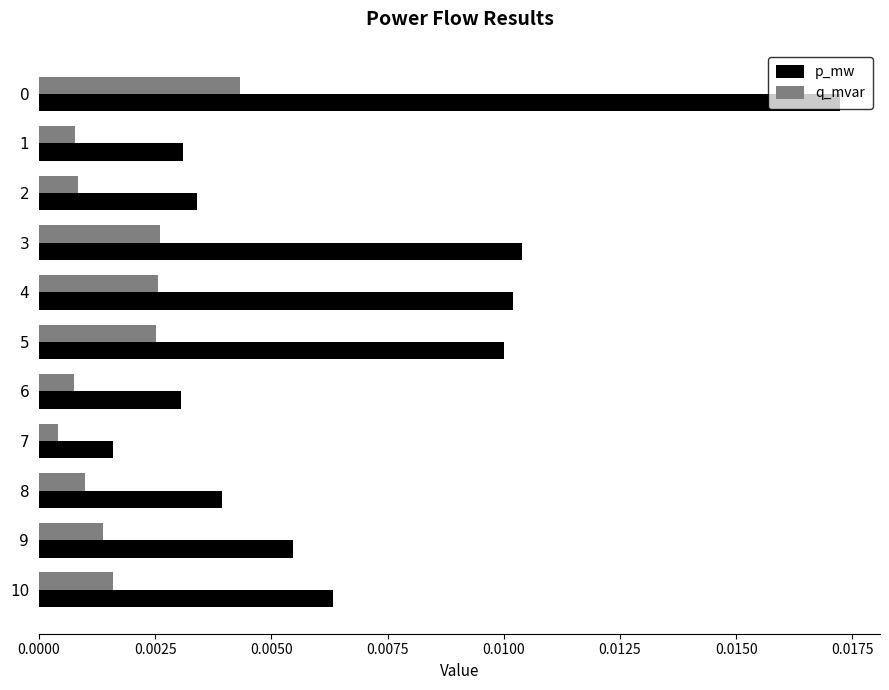

Rank the series by their maximum value, from lowest to highest.

q_mvar, p_mw